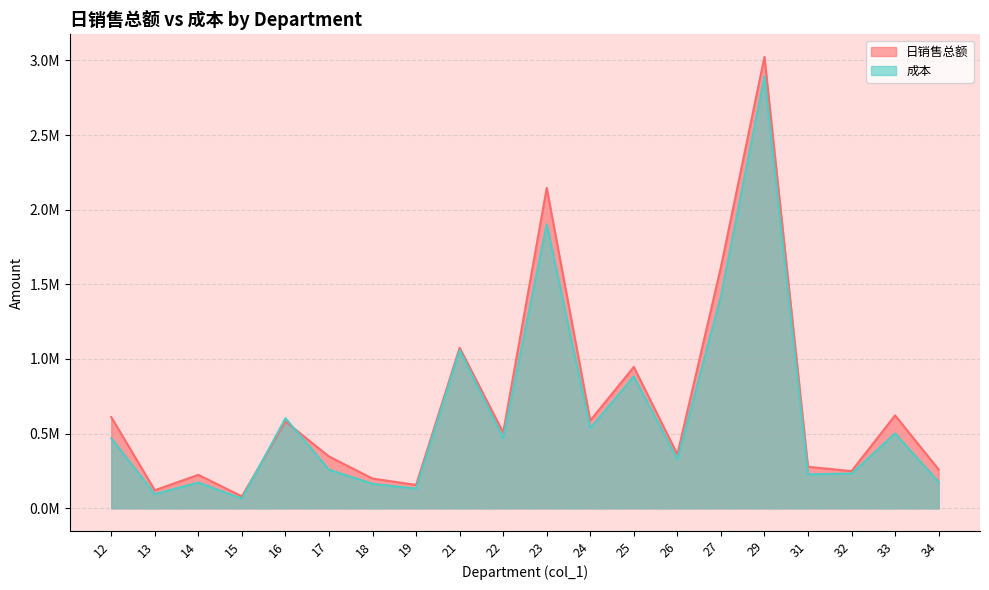

What is the value of the 日销售总额 point at the 9th from the left?

1075106.0